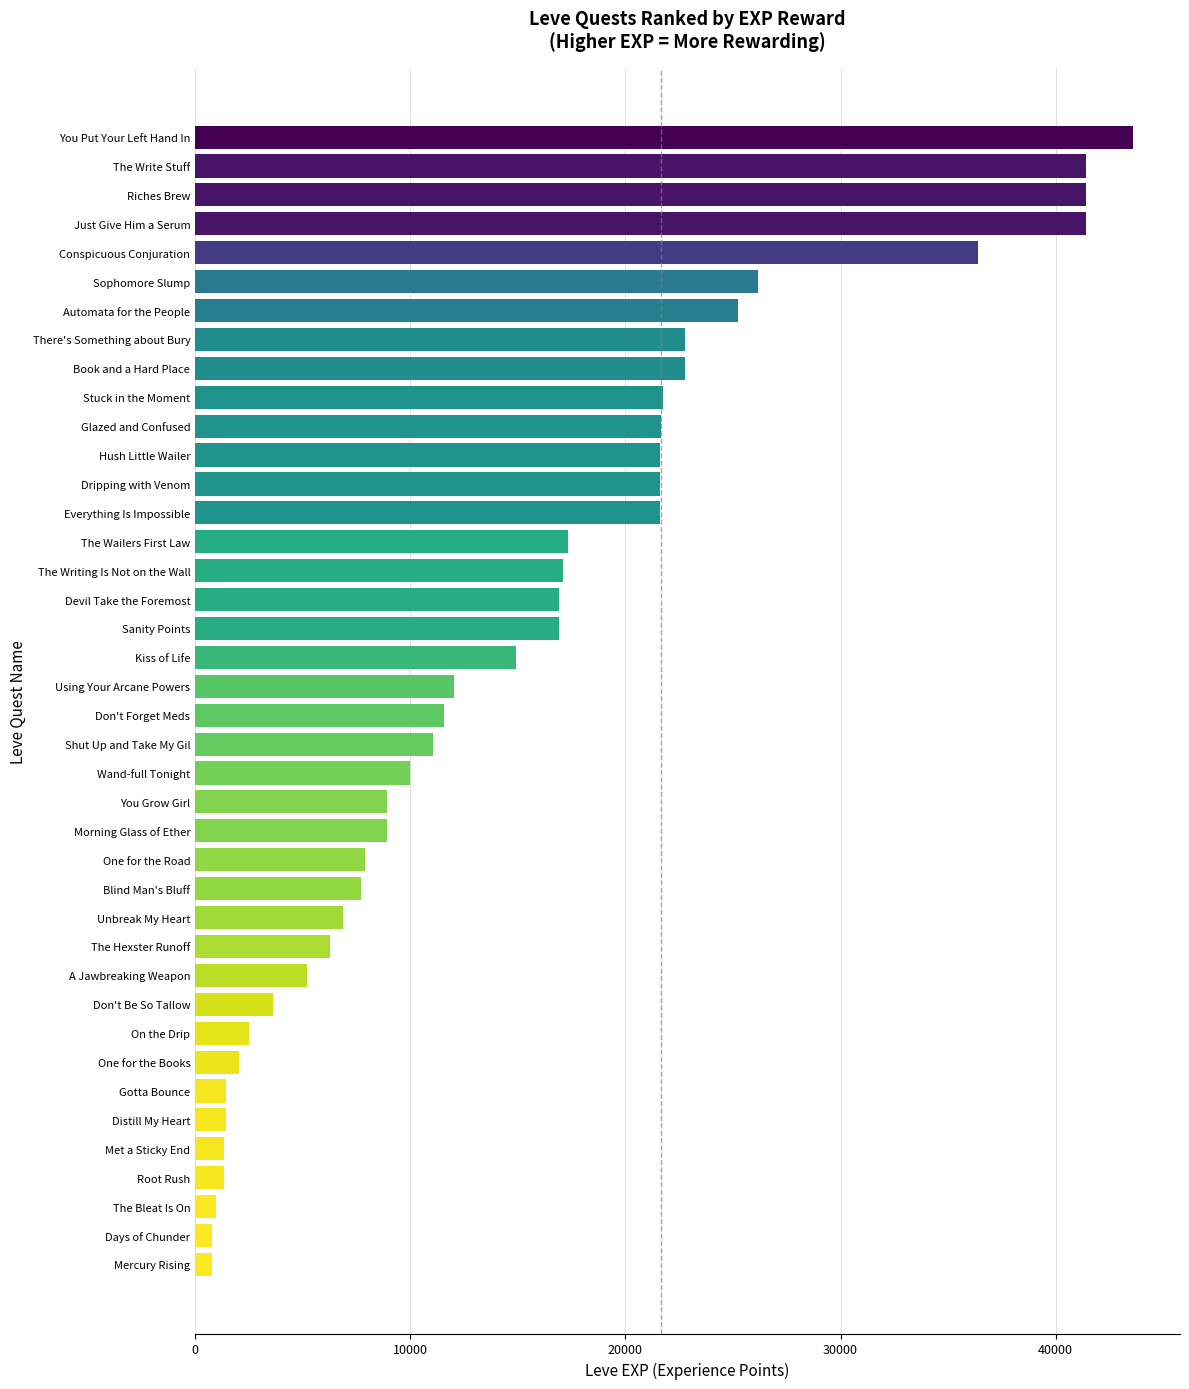

What is the sum of the values at Sanity Points and You Put Your Left Hand In?

60520